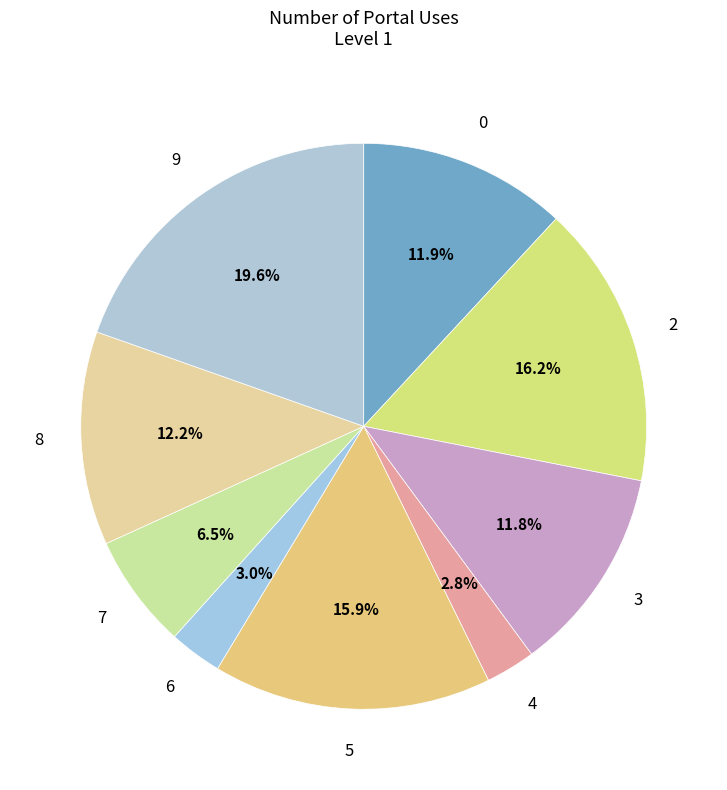

Is there any slice that represents more than half of the pie?

No